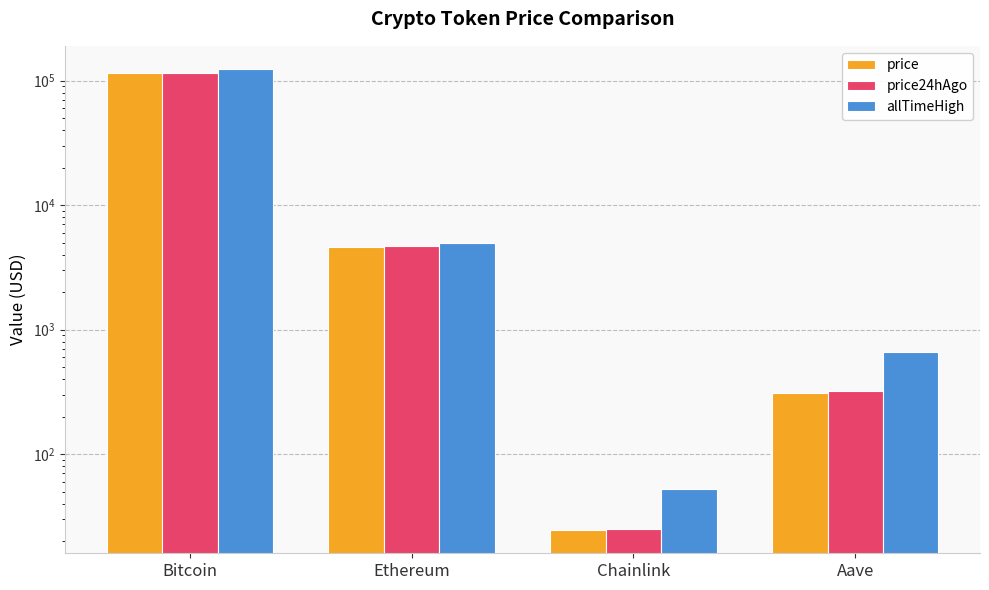

What is the value of the allTimeHigh bar at the 1st from the left?

124128.0